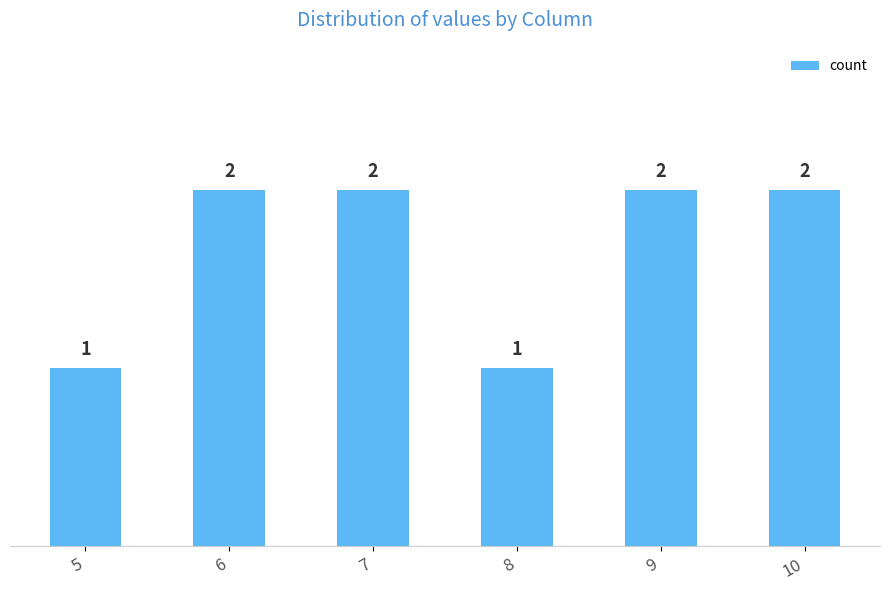

Approximately how many times larger is the value at 6 compared to 7?

1.0